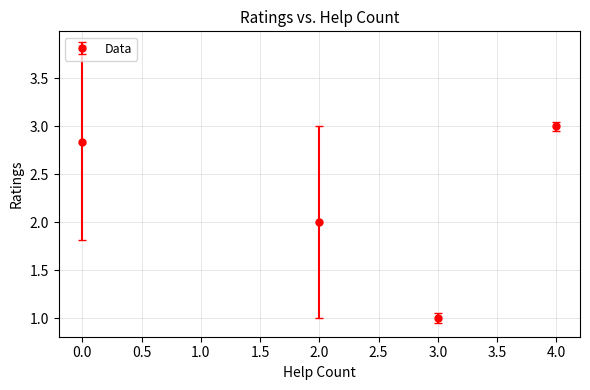

Rank the categories by value from highest to lowest.

4.0, 0.0, 2.0, 3.0